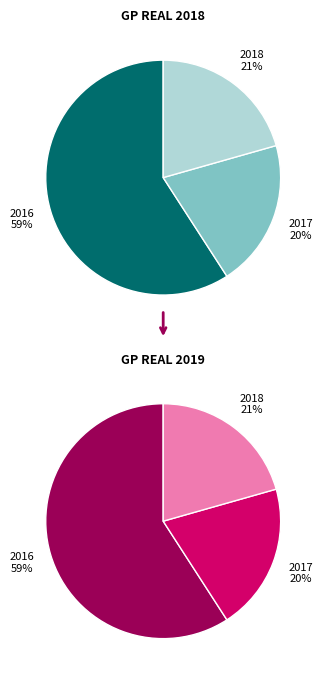

Combined, do 2018 and 2016 account for over 50%?

Yes